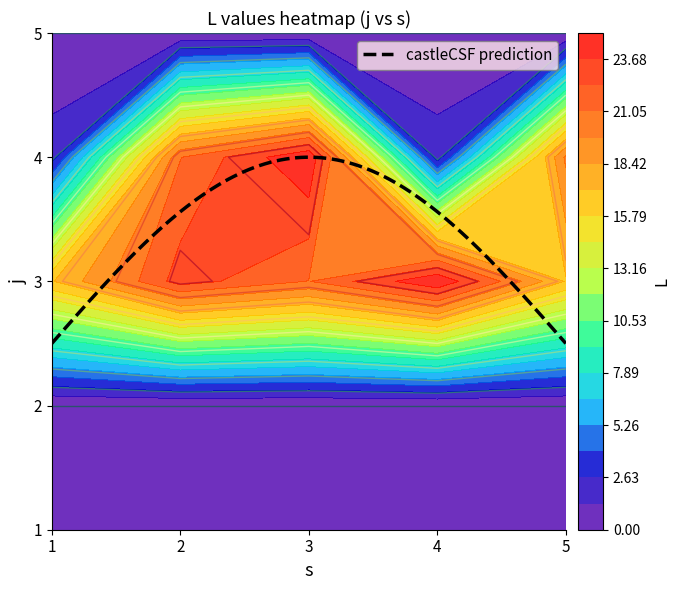

Is it true that 1 equals -1 at 4?

False